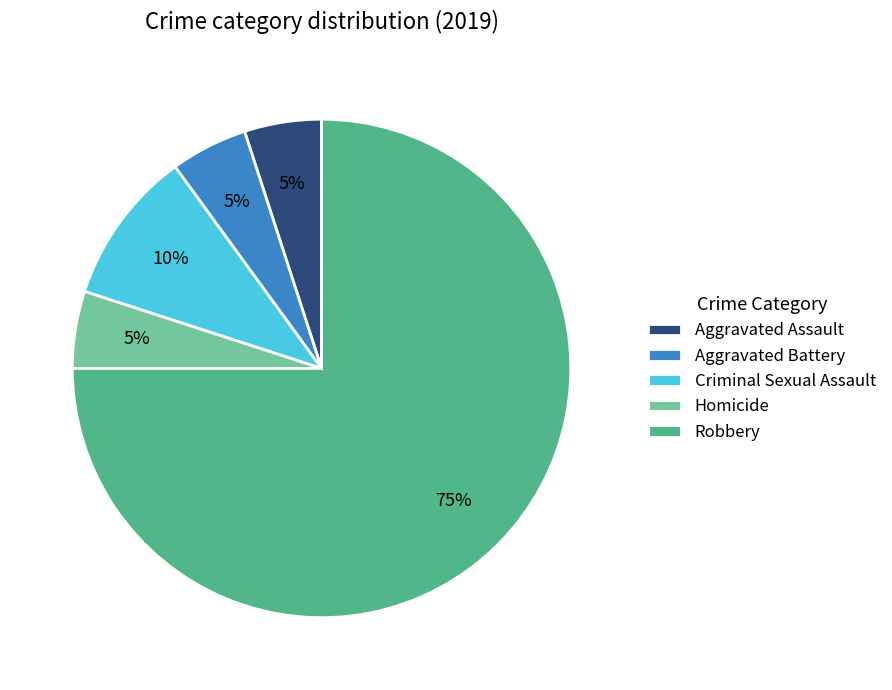

Combined, do Criminal Sexual Assault and Aggravated Assault account for over 50%?

No